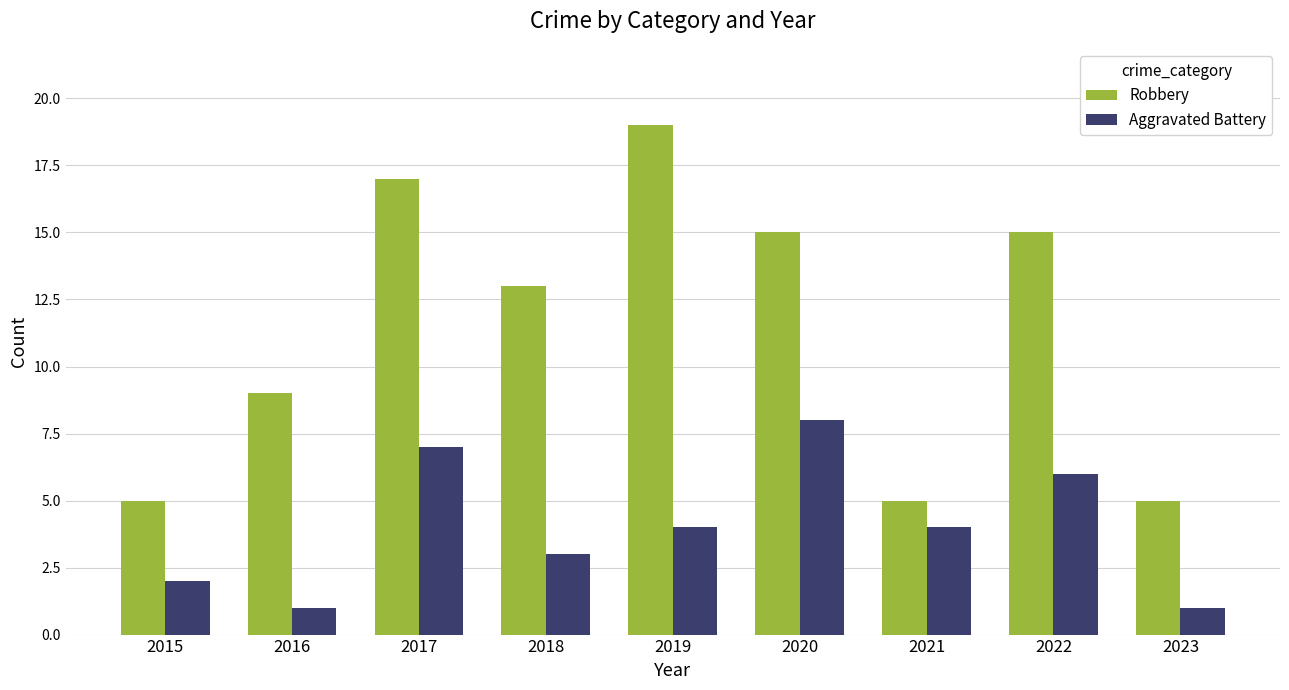

List the series in order of their overall mean, lowest first.

Aggravated Battery, Robbery